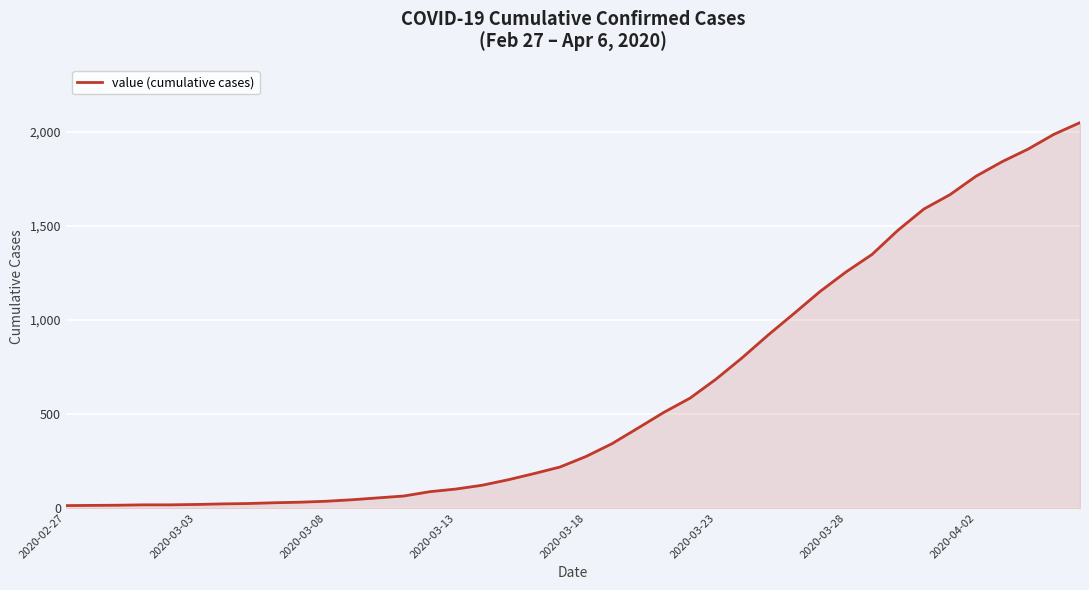

What is the maximum value shown in the chart?

2049